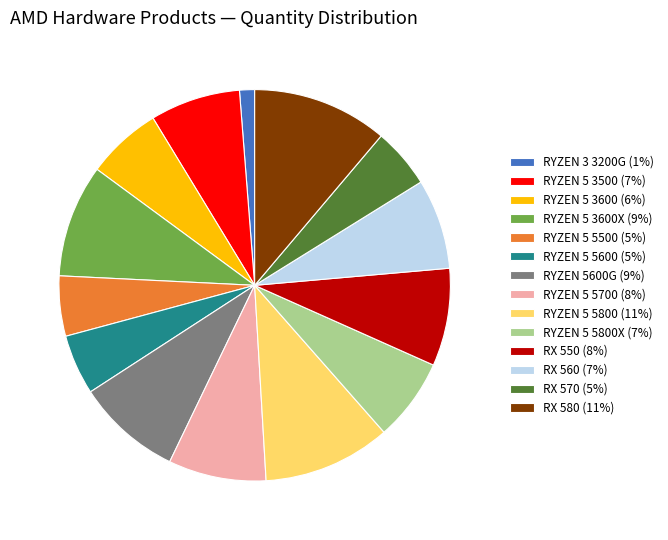

How many slices are in this pie chart?

14